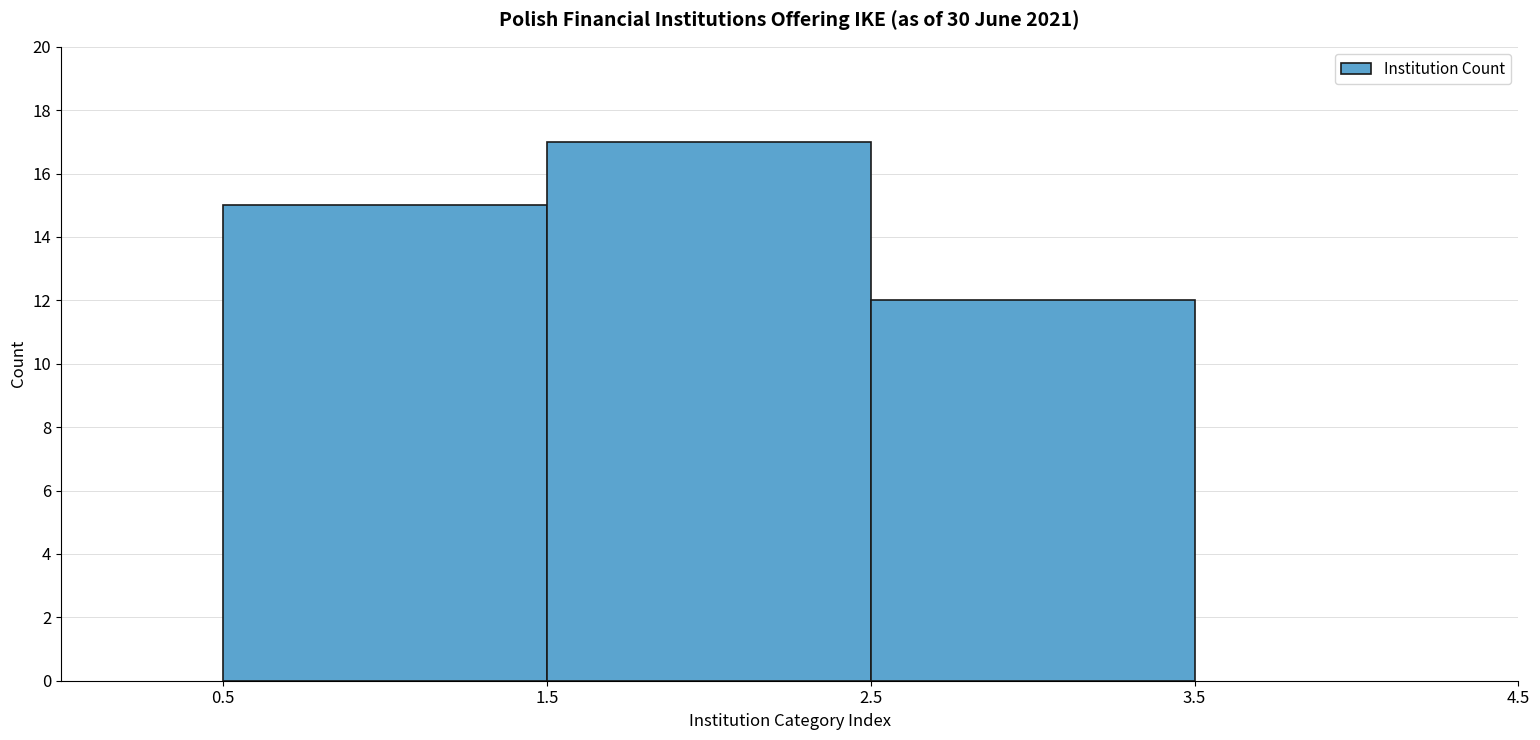

Reading left to right, transcribe this chart: for each bar, give the range it covers on the x-axis and its height. The values are not printed on the chart, so give them approximately, as read against the axis.

0.5 to 1.5: 15
1.5 to 2.5: 17
2.5 to 3.5: 12